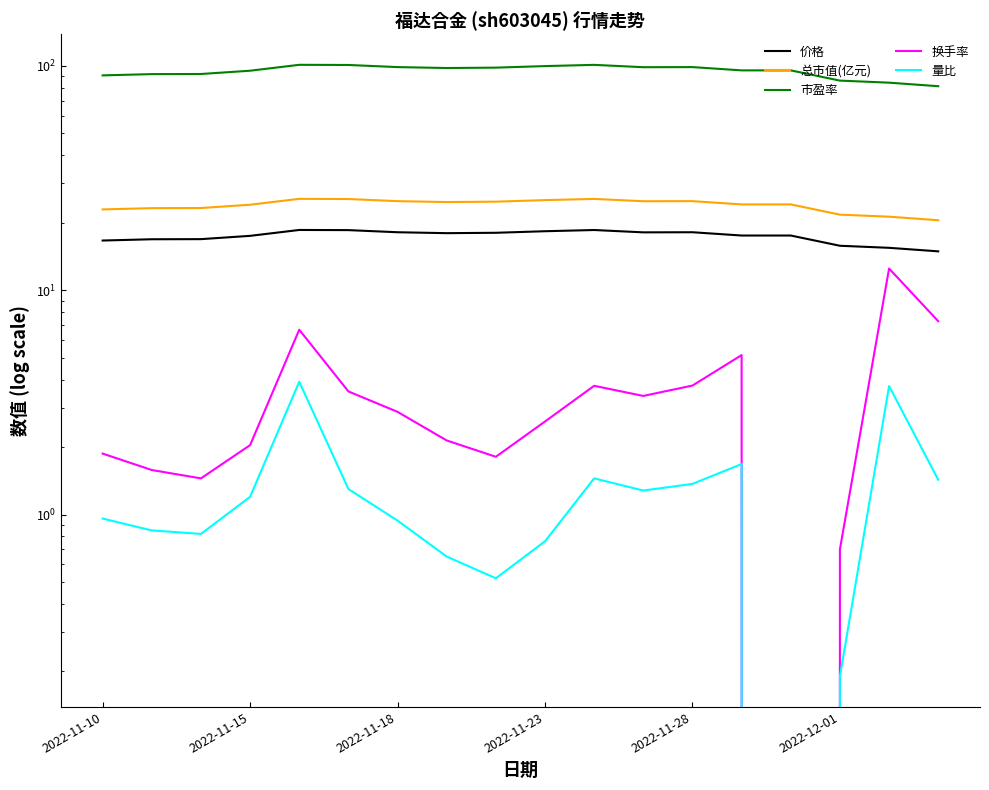

Is the value of 量比 at 13 greater than the value of 换手率 at 2022-12-01?

No